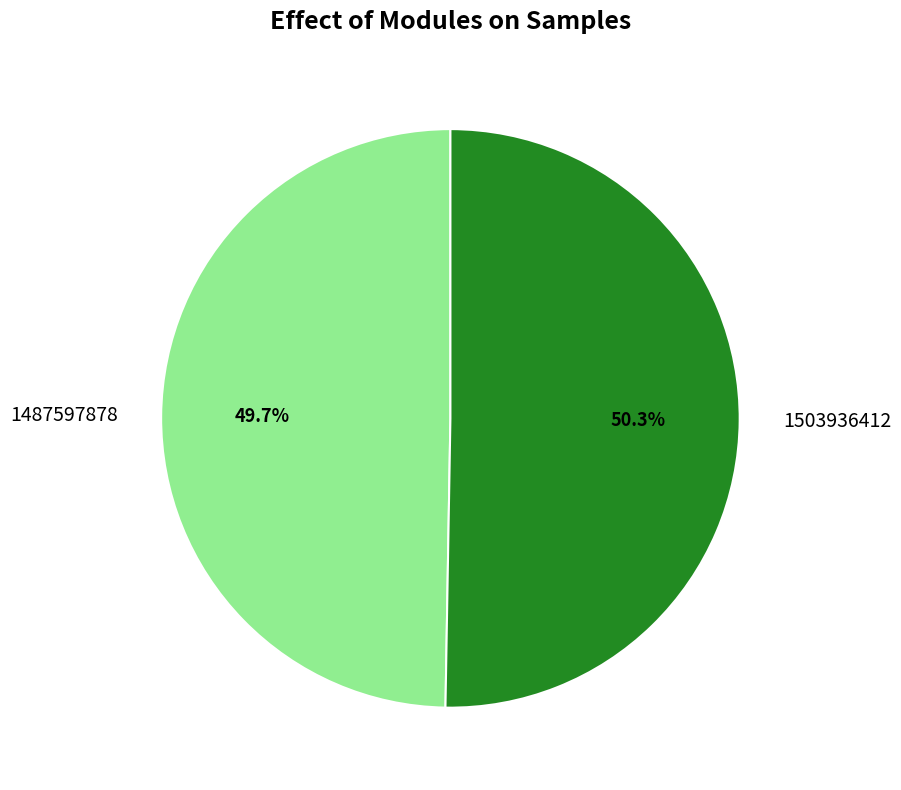

Count the number of slices in the pie.

2